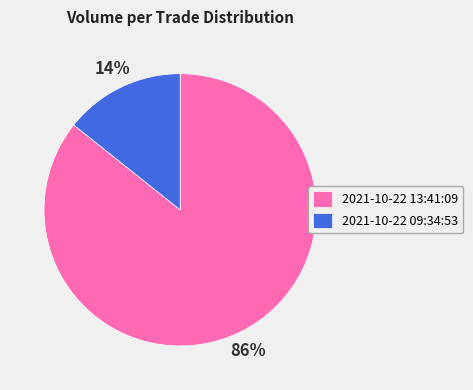

How many segments does this pie chart have?

2